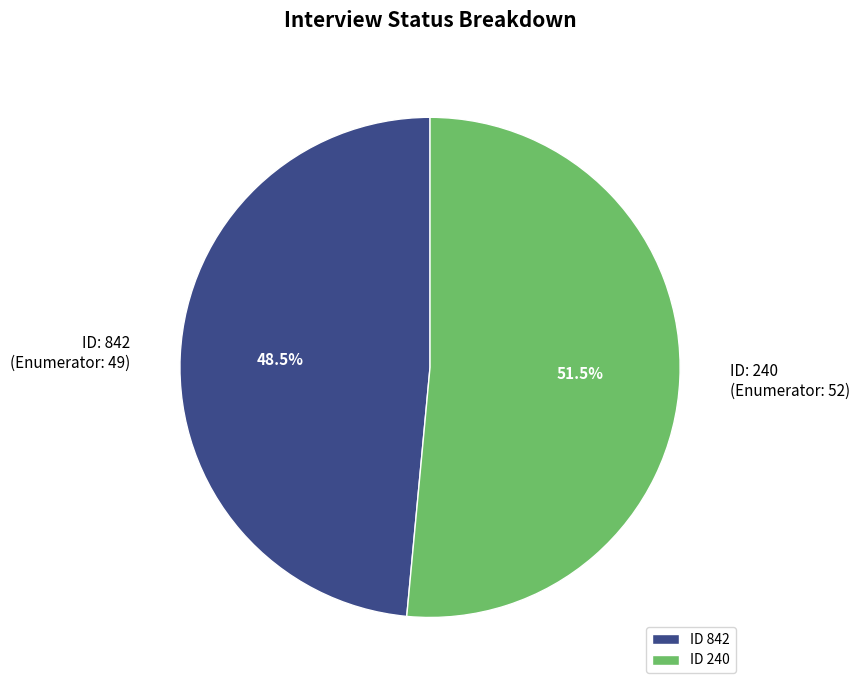

What is the total percentage of ID 240 and ID 842?

100.0%